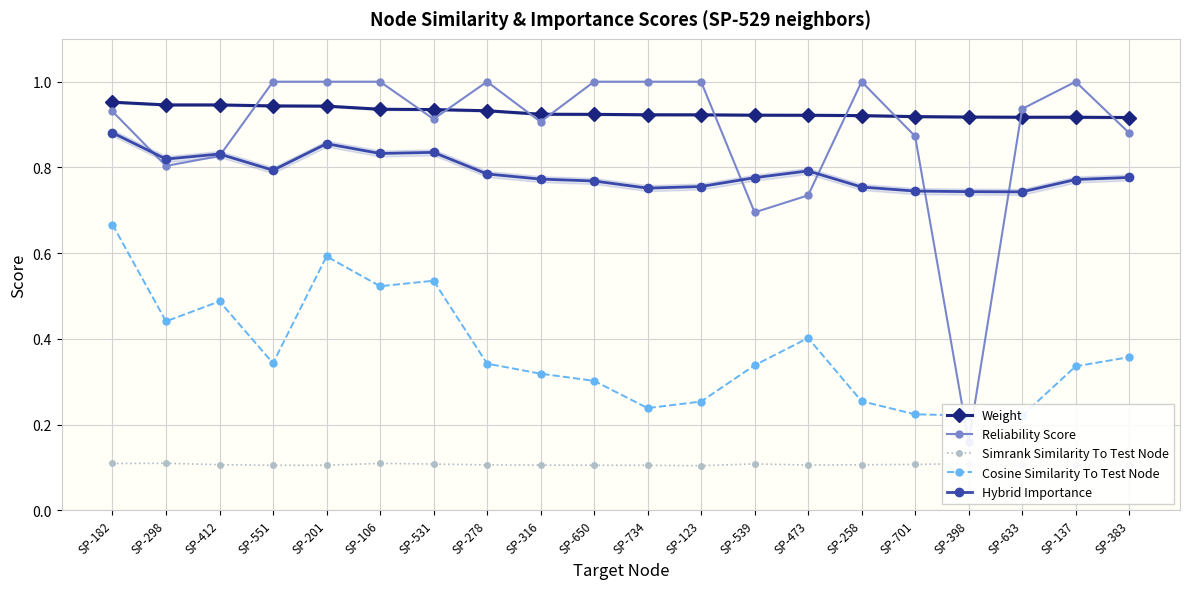

The Weight series shows 0.6 at SP-539. True or false?

False